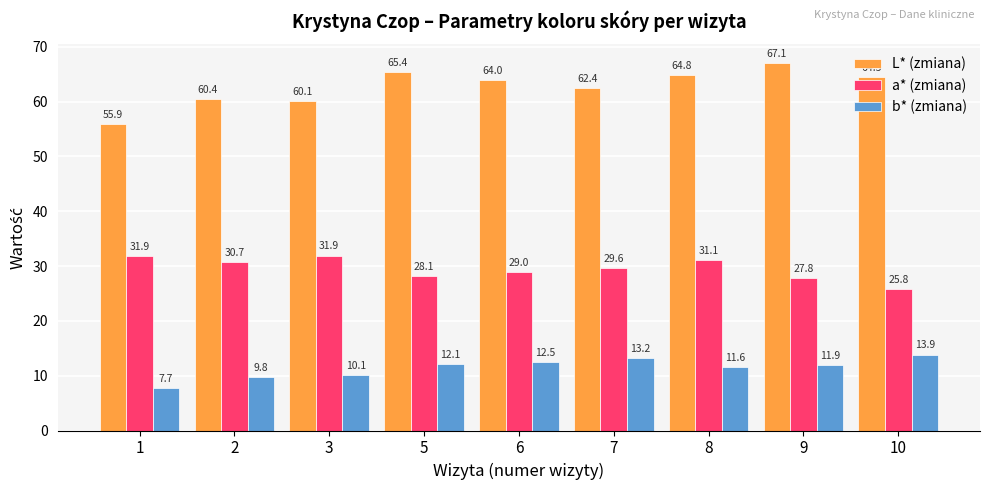

How many data points in a* (zmiana) are above 29?

5